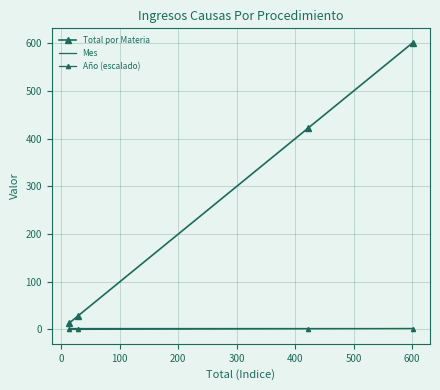

How many lines are shown in the chart?

3